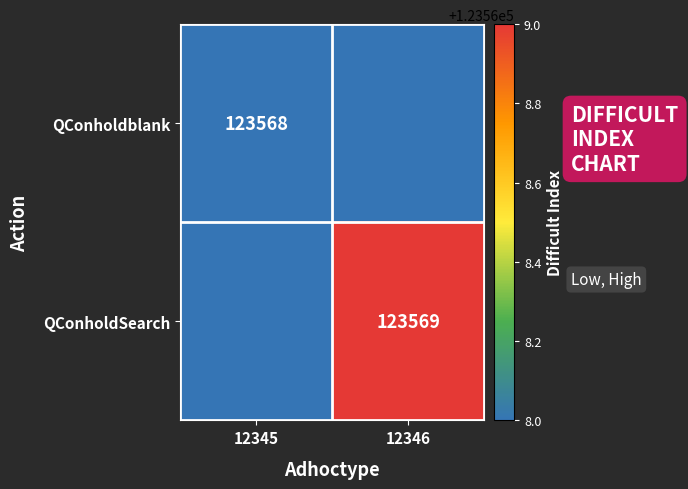

Is it true that QConholdSearch equals 193689 at 12346?

False